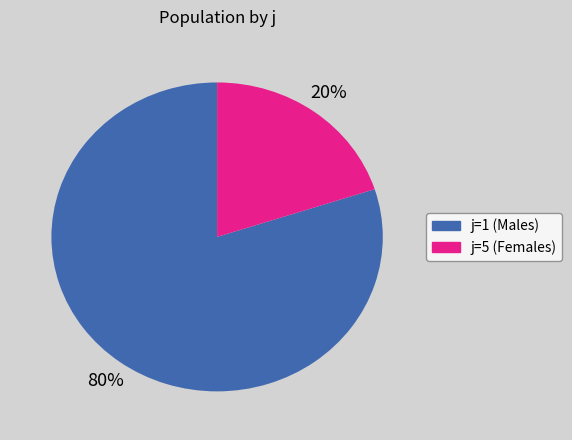

To the nearest percent, what is the difference between the largest and smallest slice percentages?

60%